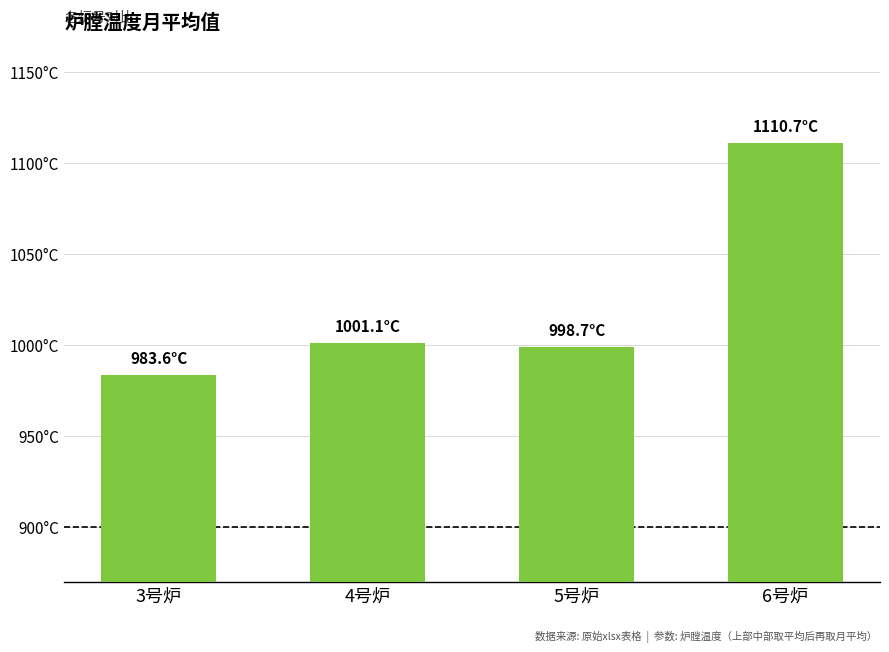

What is the greatest value displayed?

1110.7